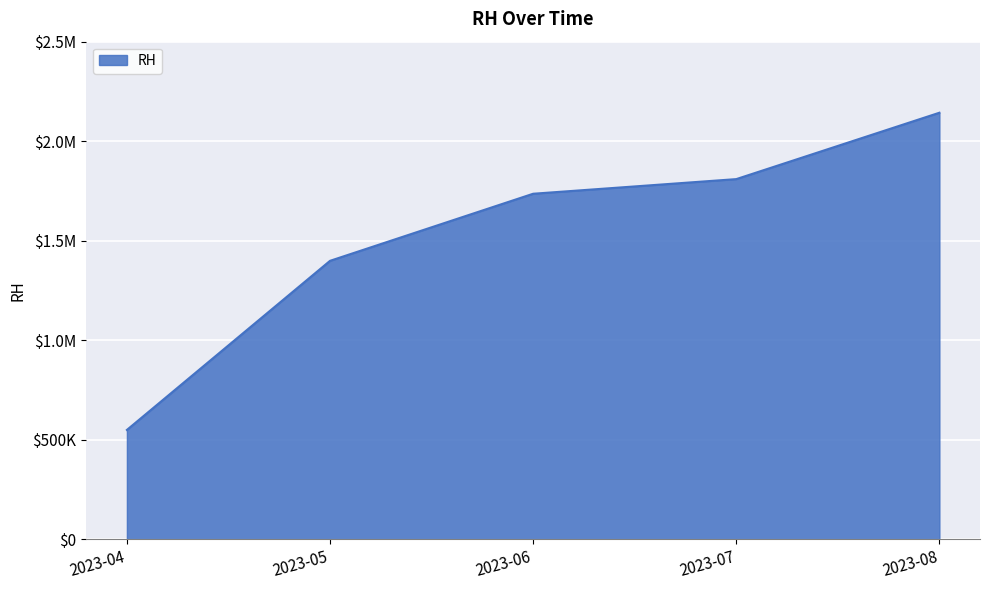

Does the chart display data point markers on the line(s)?

No